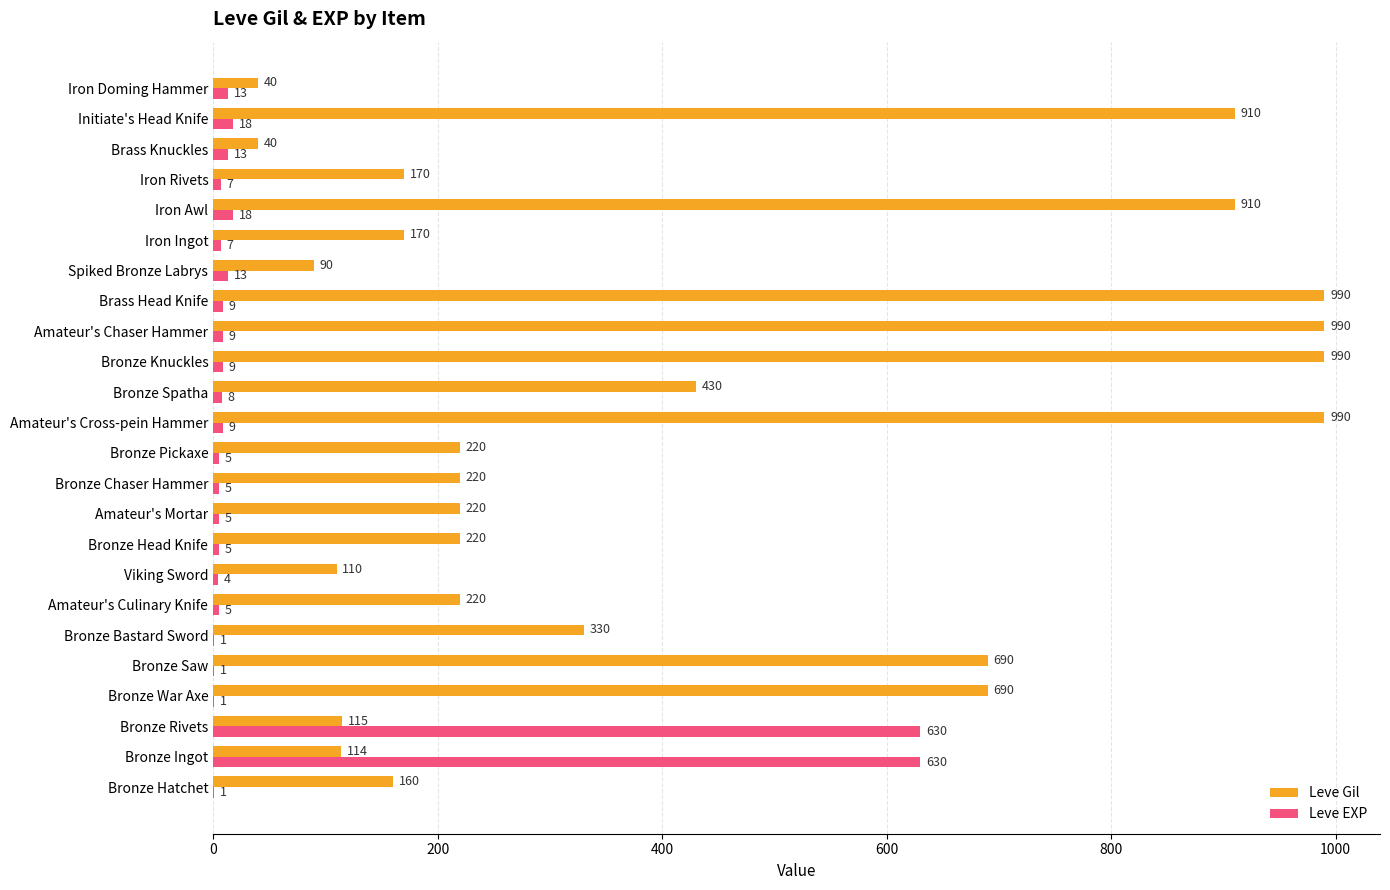

Between Bronze Bastard Sword and Iron Doming Hammer, which series saw the biggest shift?

Leve Gil